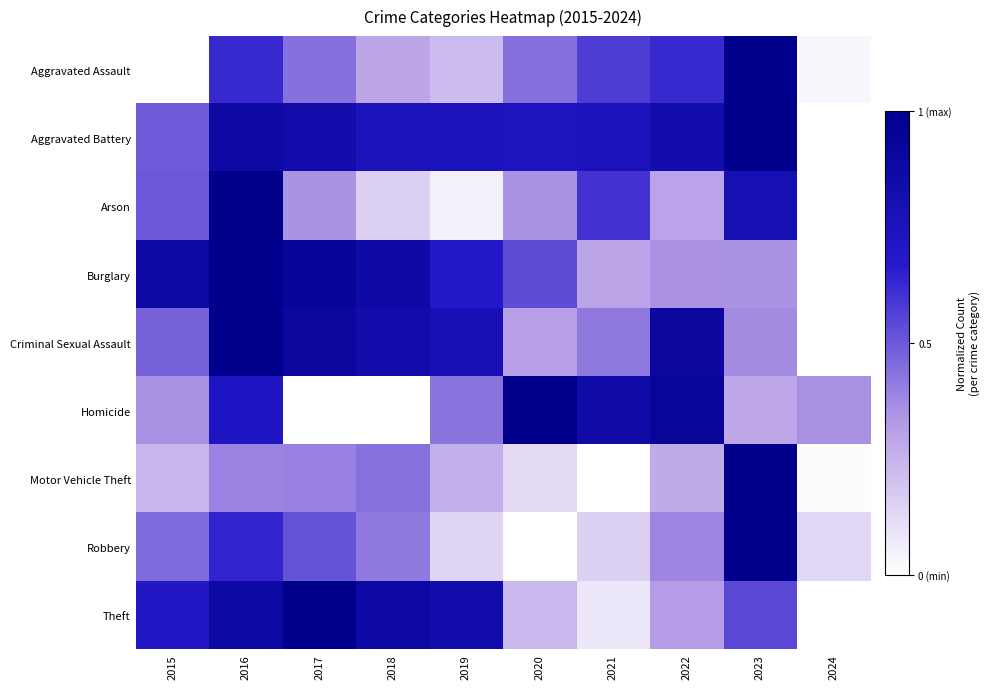

What is the difference between the highest and lowest values at 2020?

1.0